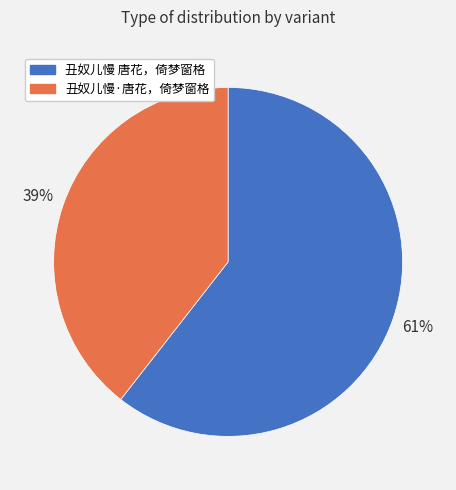

Is 丑奴儿慢 唐花，倚梦窗格 the majority of the pie?

Yes